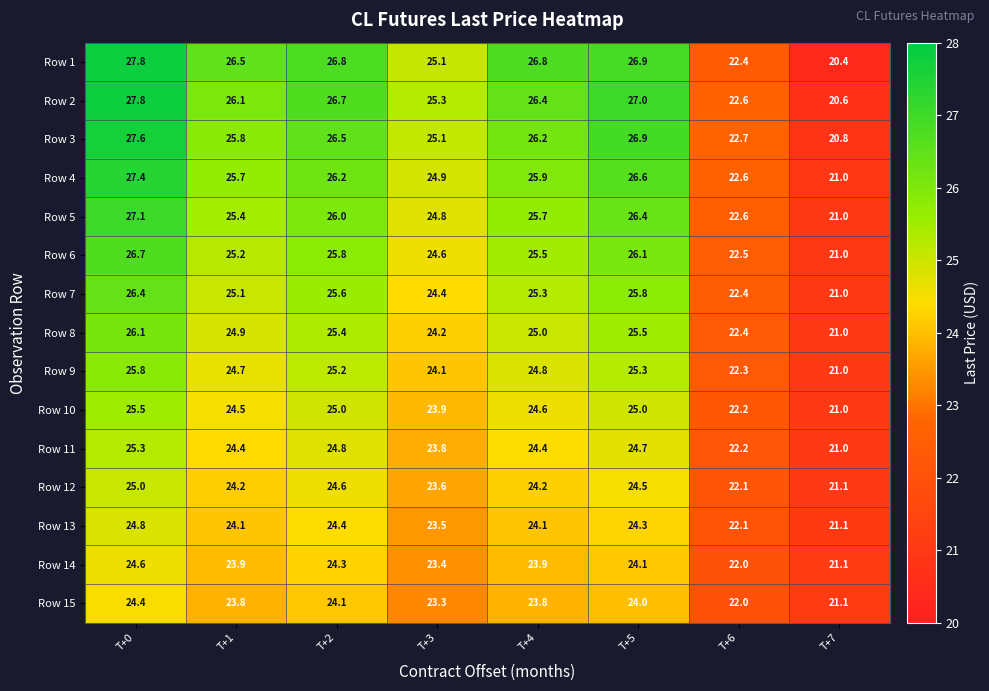

Rank the categories by Row 9 value from lowest to highest.

T+7, T+6, T+3, T+1, T+4, T+2, T+5, T+0